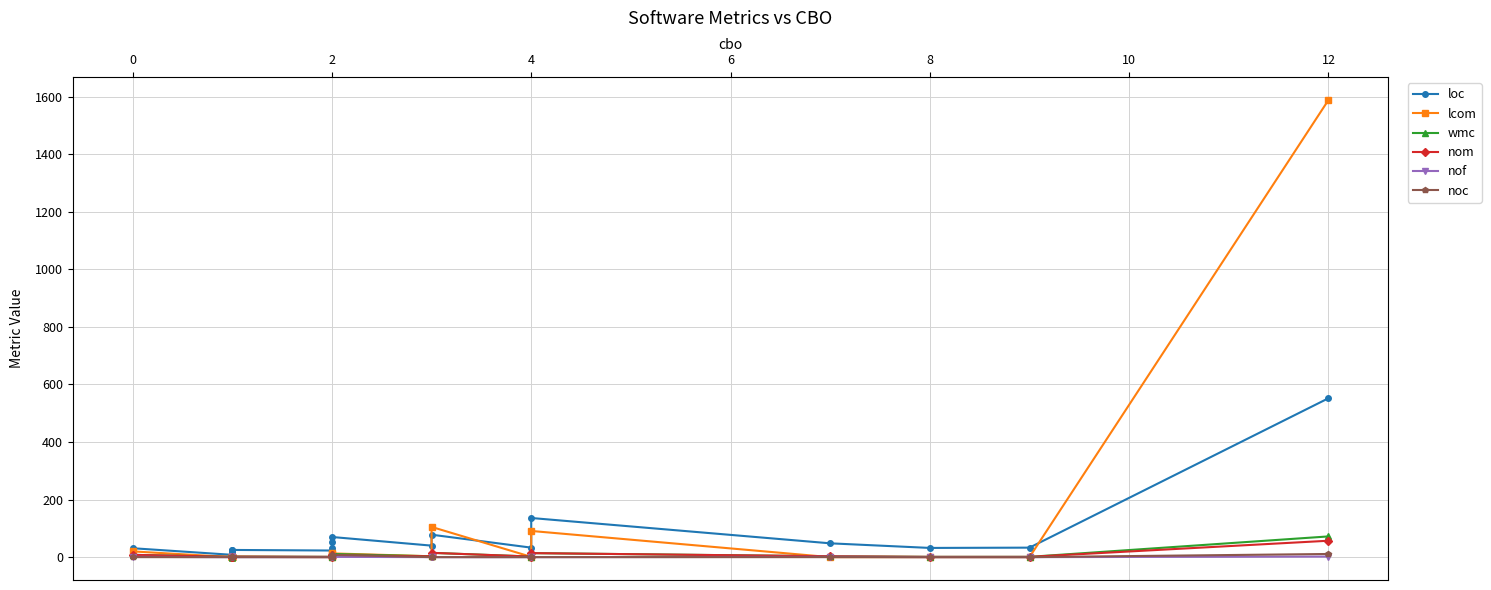

Is it true that noc equals 0 at 10?

True